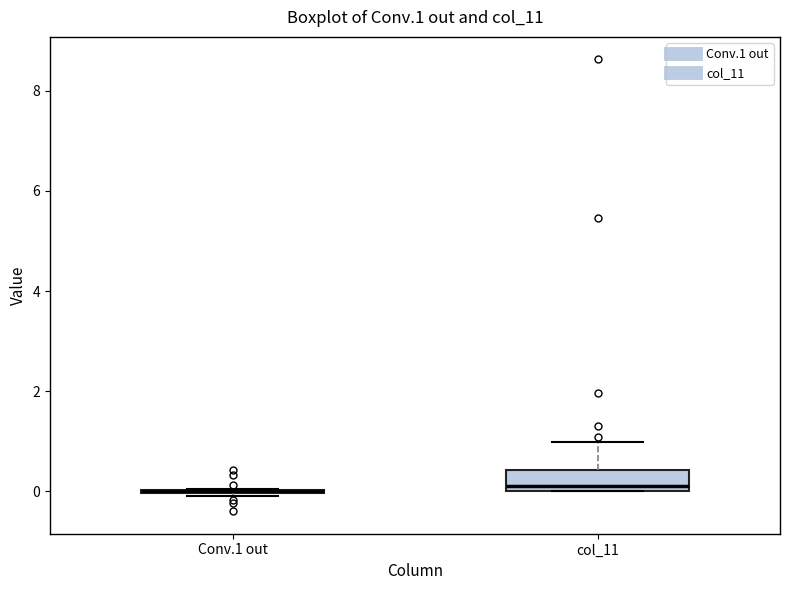

Where is the lower edge of the box for col_11 on the y-axis? The values are not printed on the chart, so give them approximately, as read against the axis.

0.0